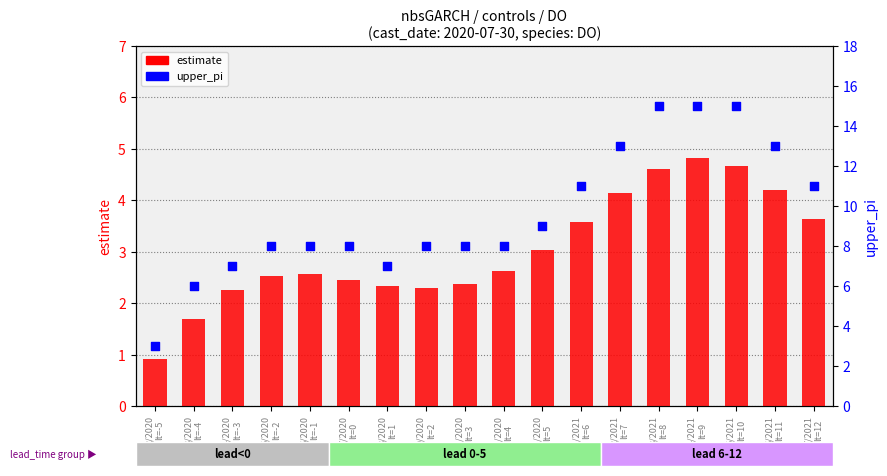

What are all the series names shown in the legend?

estimate, upper_pi